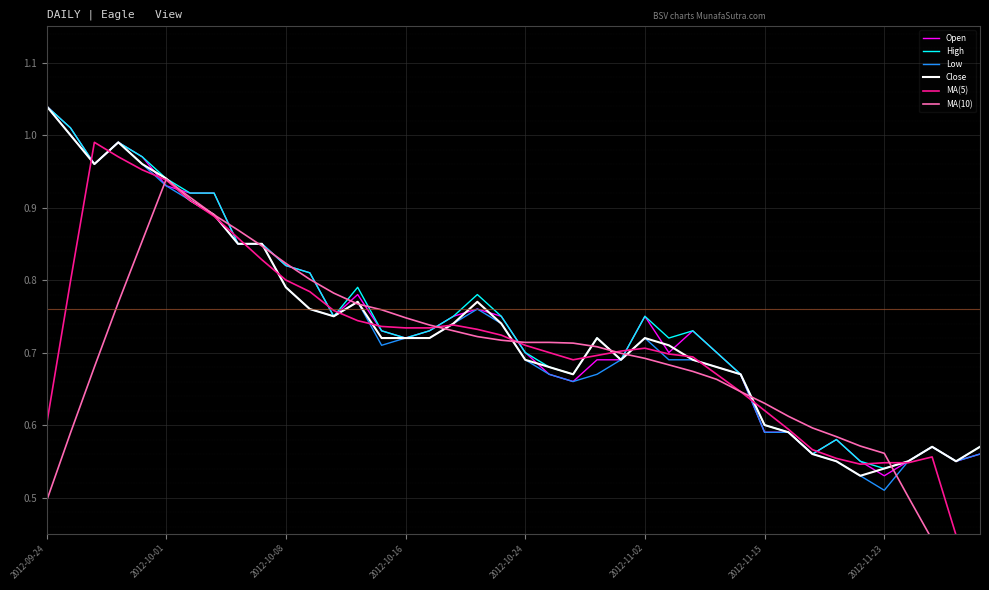

True or false: Close and Low cross at least once.

False